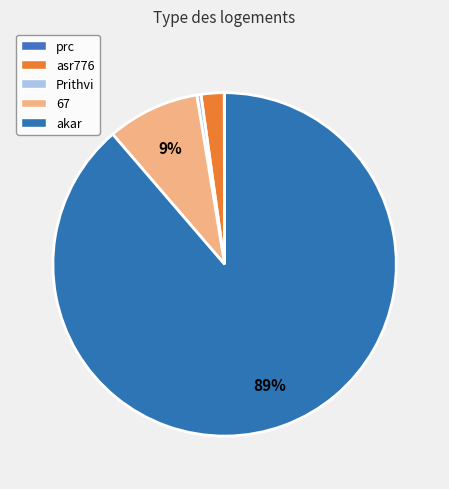

True or false: akar accounts for 89% of the total.

True